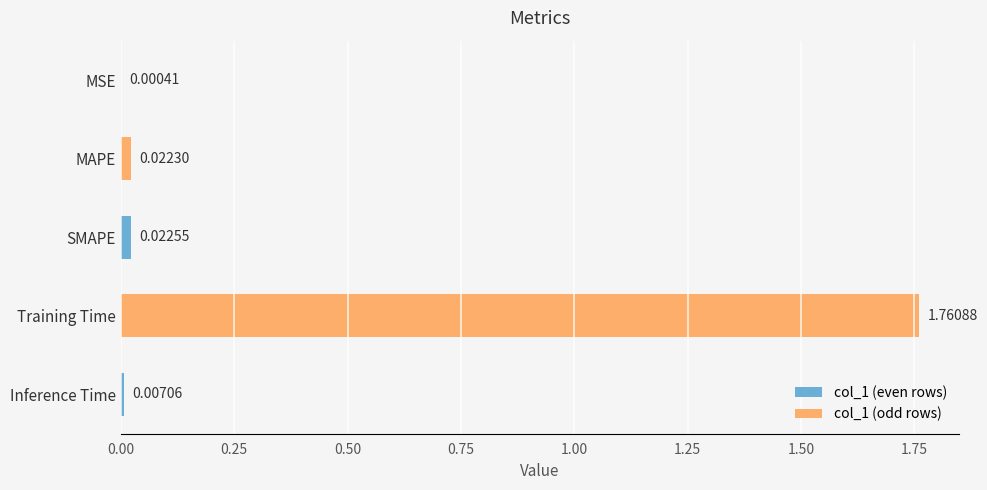

What is the change in value from MSE to Training Time?

+1.8